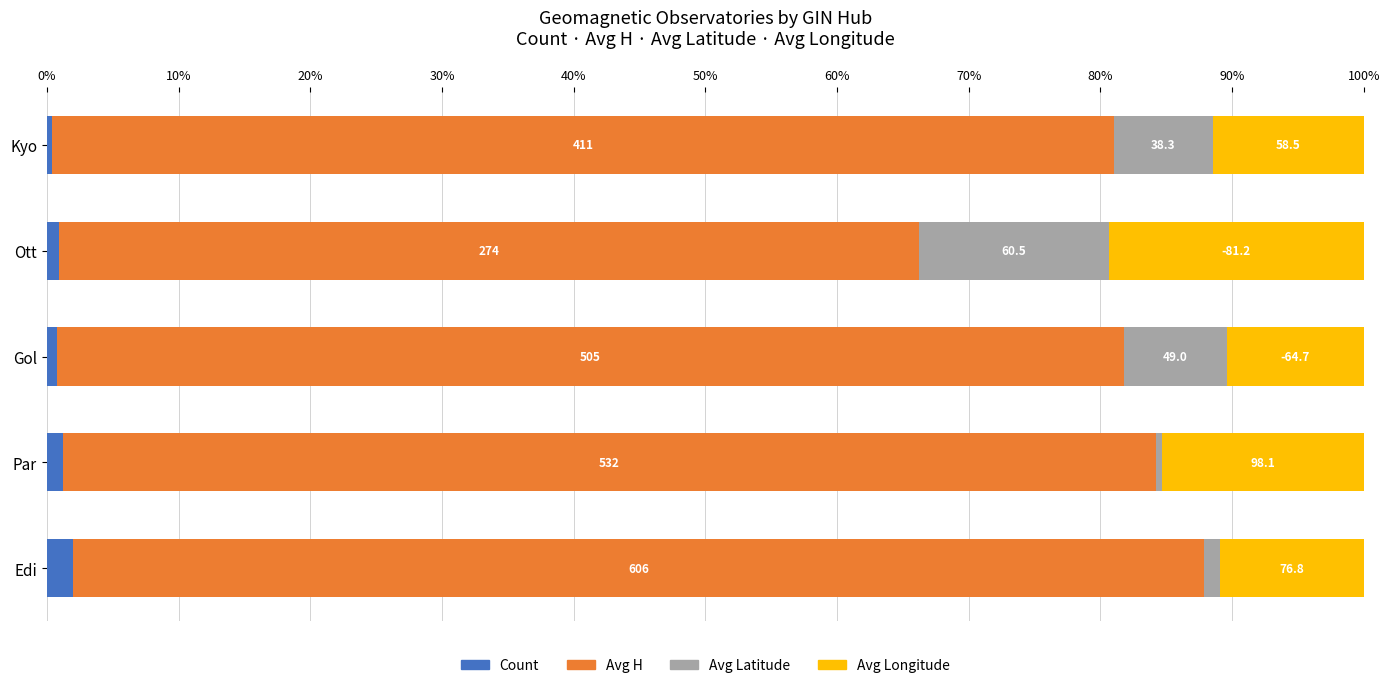

What are all the series names shown in the legend?

Count, Avg H, Avg Latitude, Avg Longitude